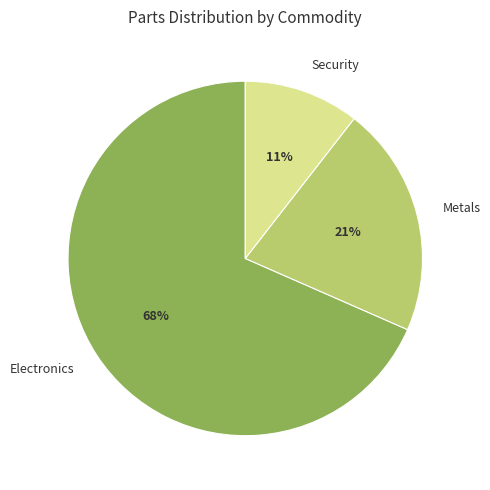

What is the smallest slice in the pie chart?

Security